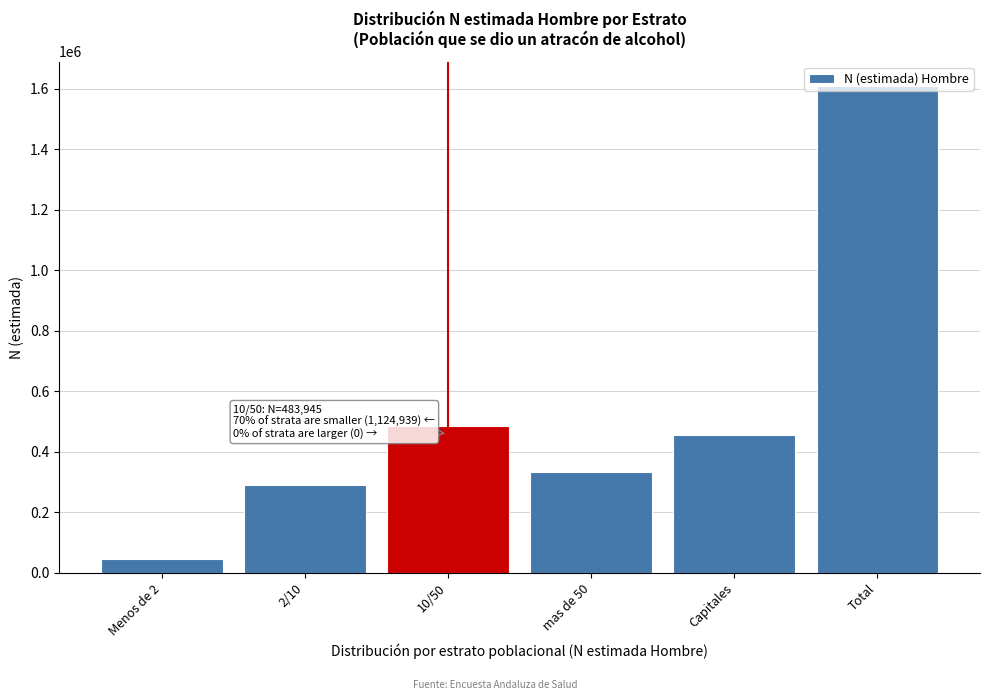

What is the approximate value at 2/10, to the nearest 50?

288950